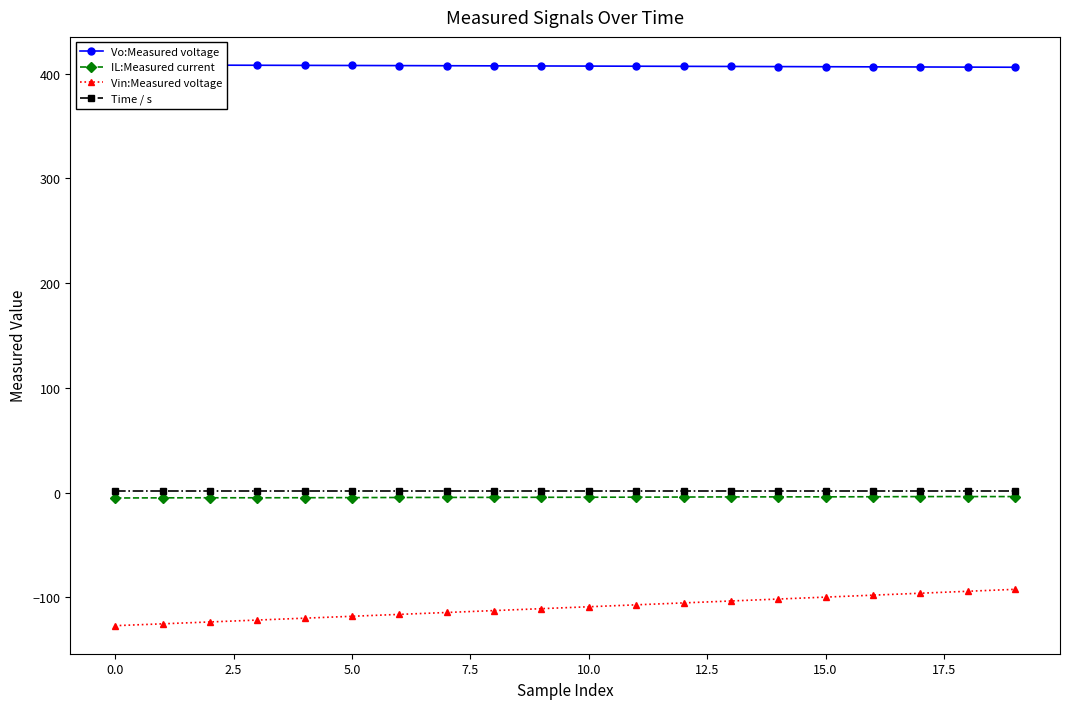

What is the maximum value for Vin:Measured voltage?

-92.4